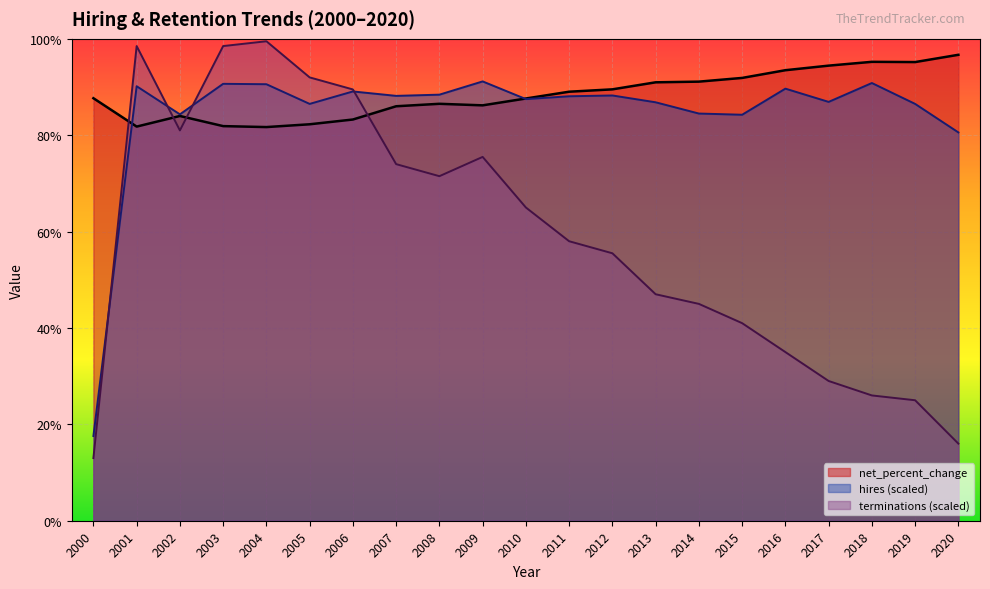

Which category has the highest value in the hires series?

2009